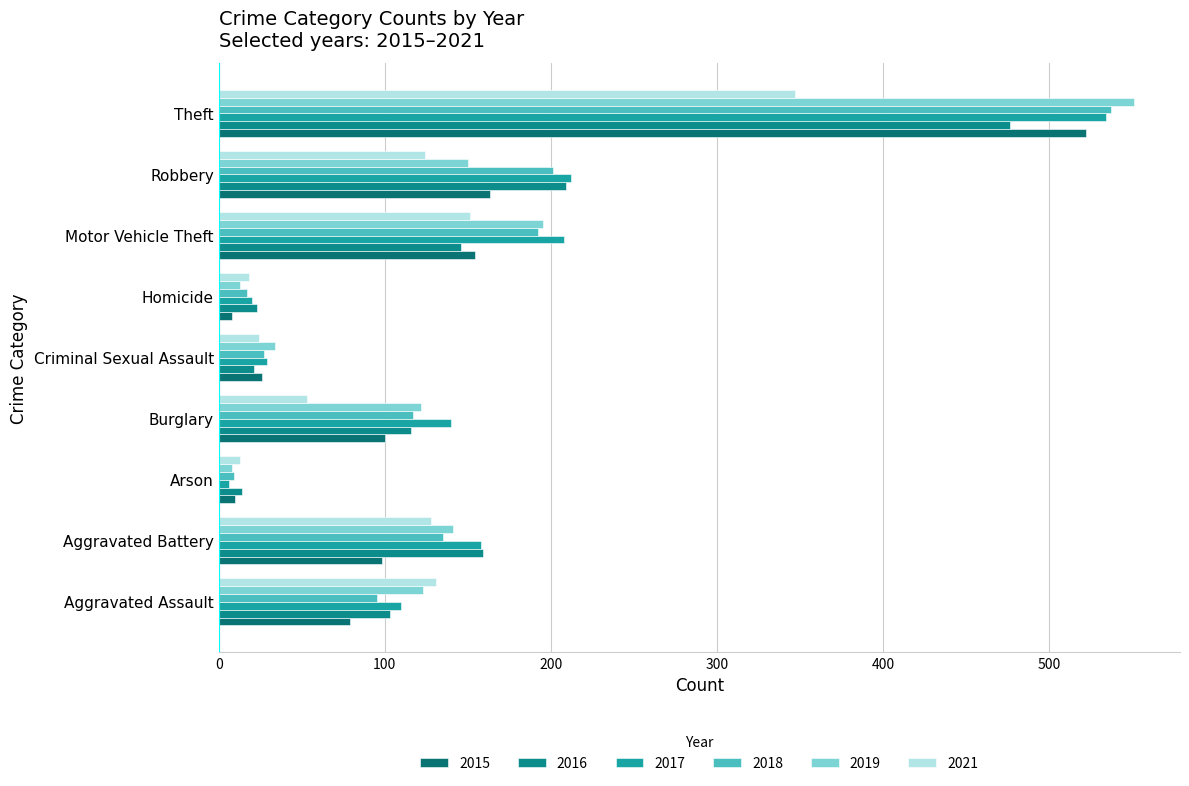

What is the label of the 1st bar from the left?

Aggravated Assault